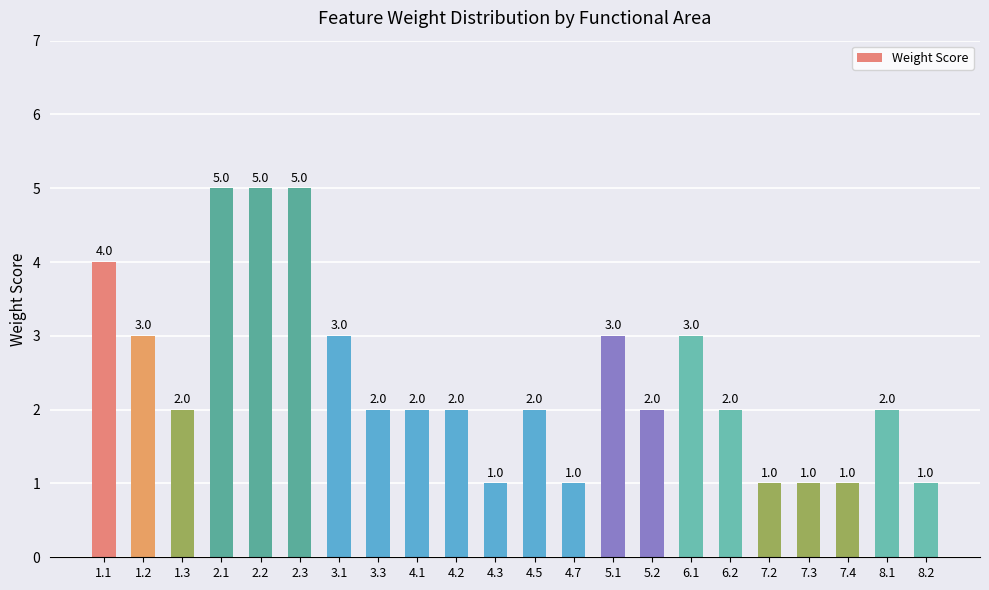

True or false: the data shows 1 at 8.2.

True